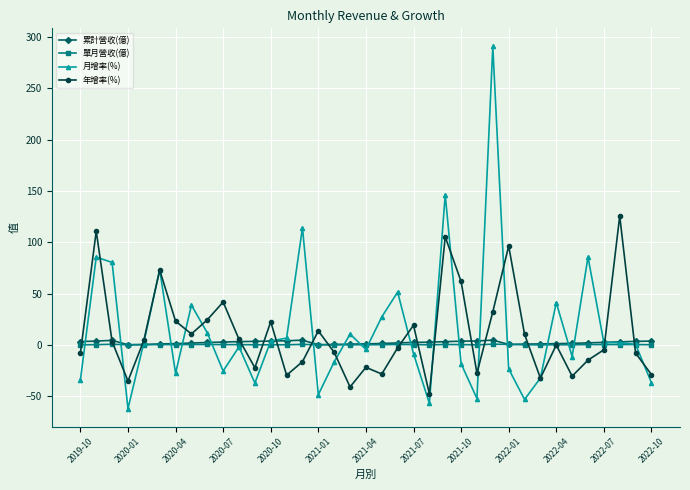

True or false: 單月營收(億) has more than 2 interior local peaks.

True